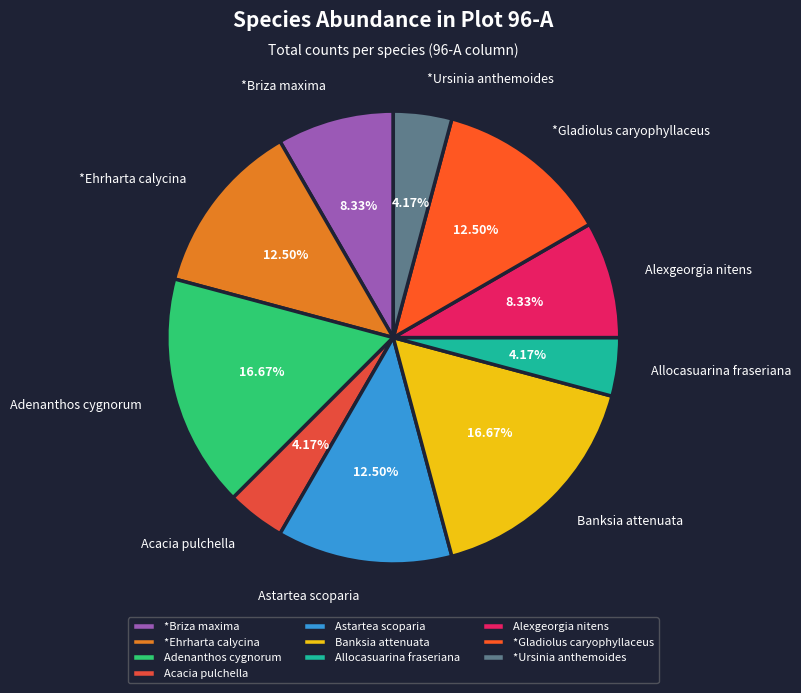

Which has a higher value, Acacia pulchella or Astartea scoparia?

Astartea scoparia